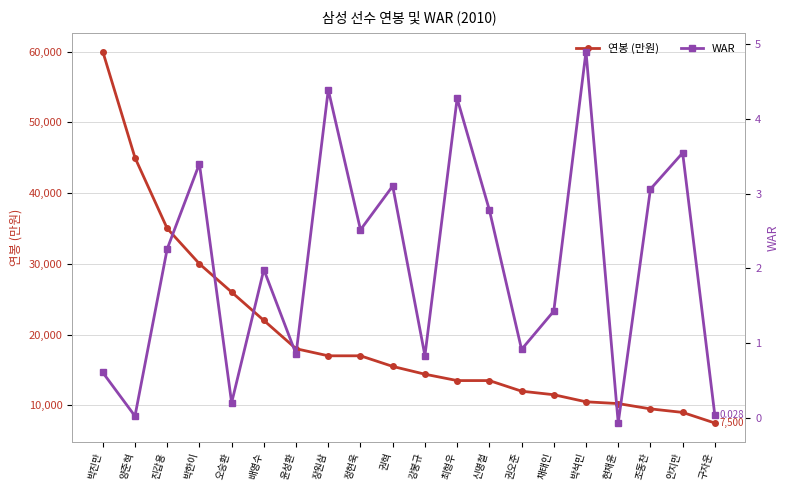

At which category is the sum across all series the highest?

박진만